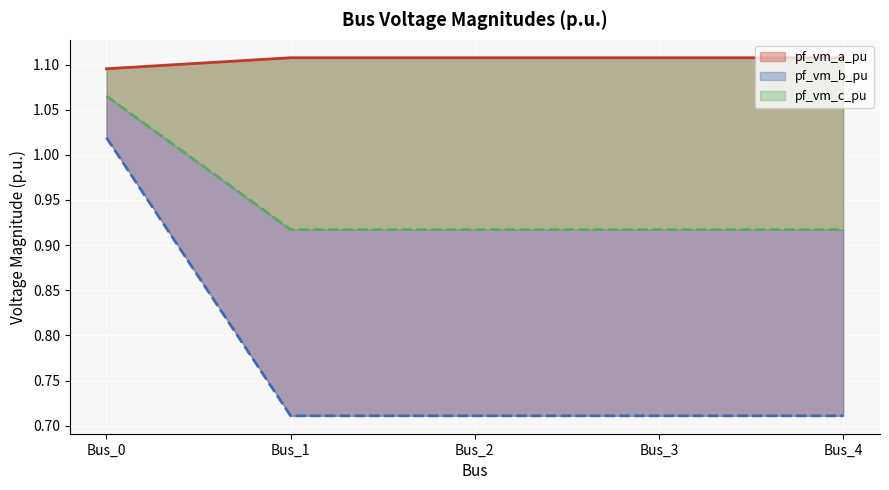

Count the pf_vm_c_pu values in the range 0 to 1.

4